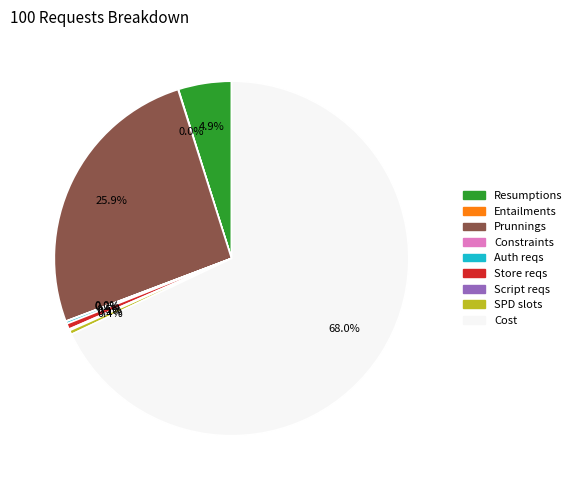

What is the largest slice in the pie chart?

Cost